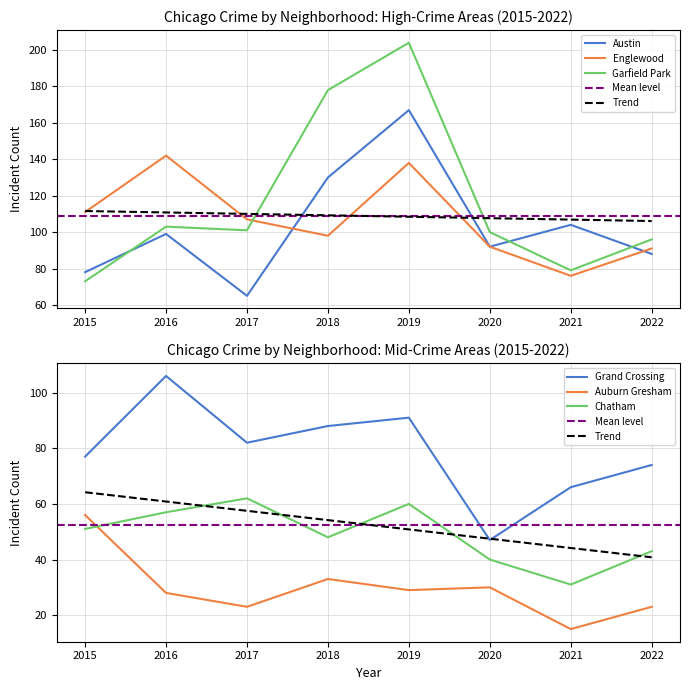

What is the difference between the Englewood values at 2018 and 2017?

9